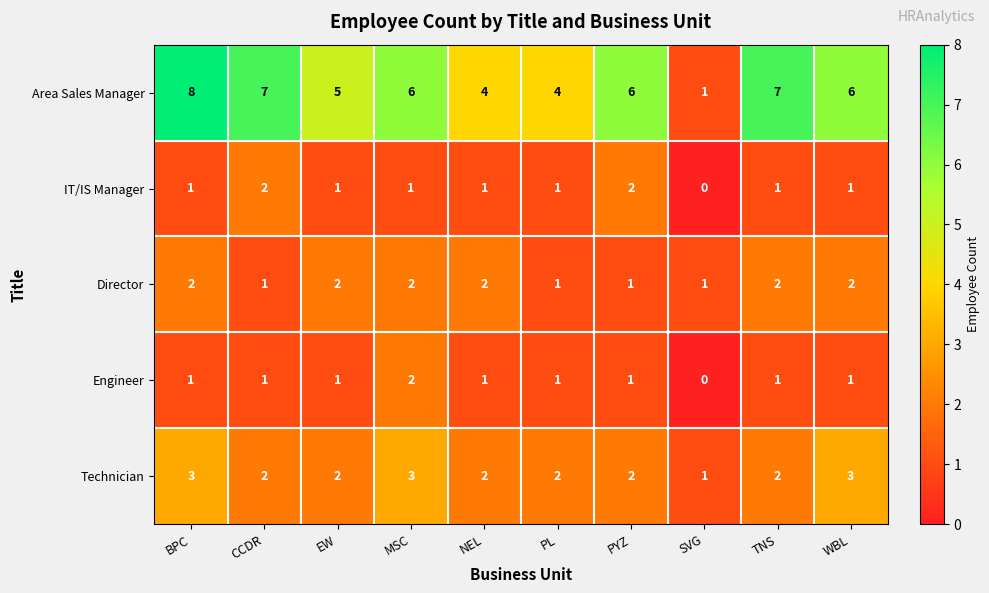

Is the value of Technician at CCDR greater than the value of Director at CCDR?

Yes